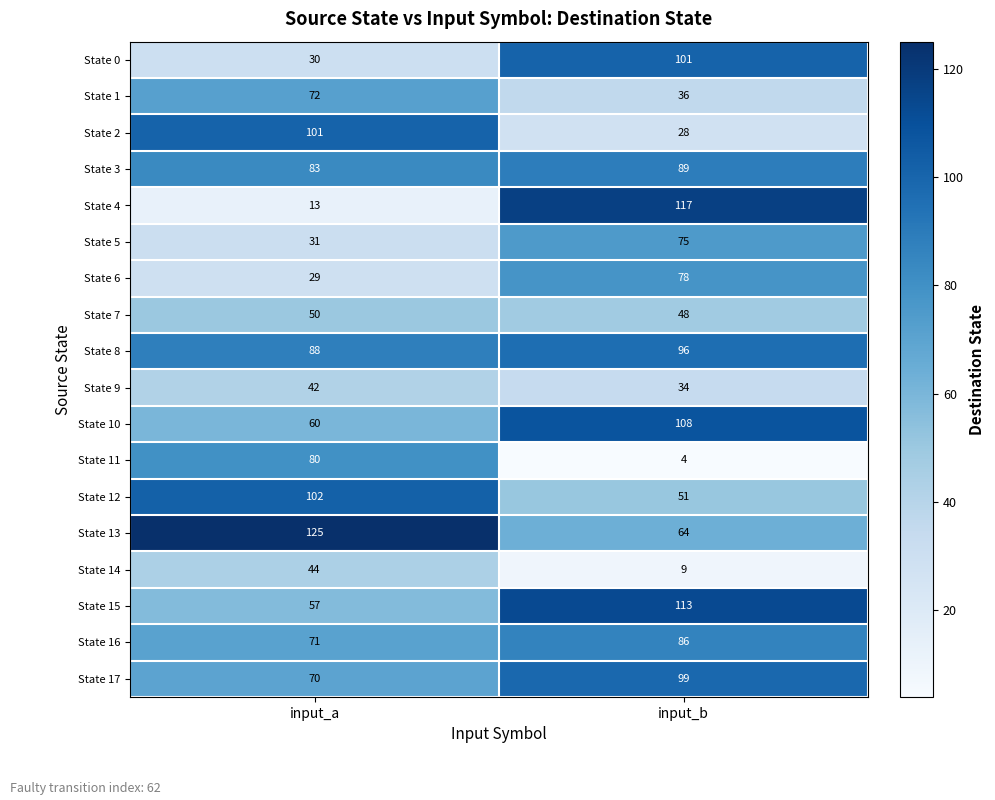

At input_b, list the series in order from smallest to largest.

State 11, State 14, State 2, State 9, State 1, State 7, State 12, State 13, State 5, State 6, State 16, State 3, State 8, State 17, State 0, State 10, State 15, State 4